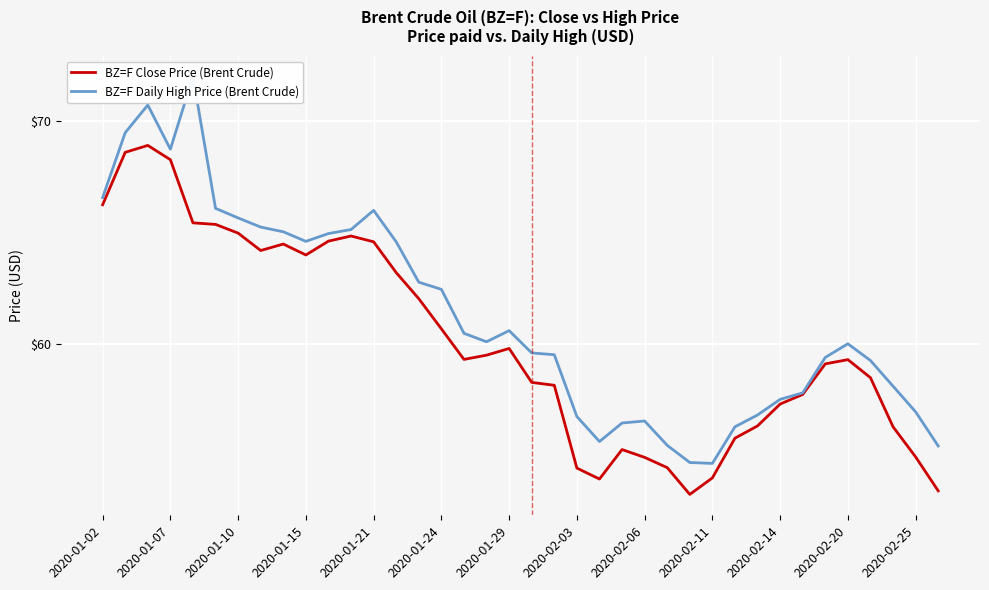

At which label does BZ=F Close Price (Brent Crude) reach its minimum?

26